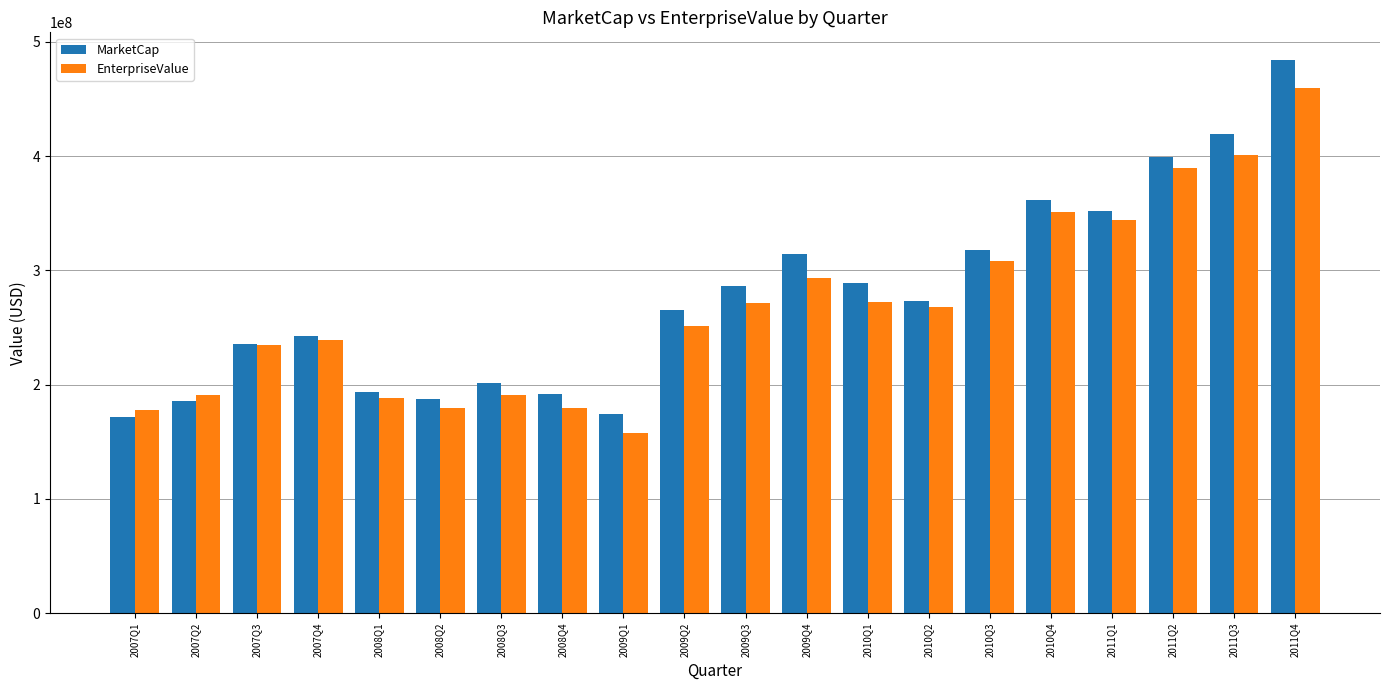

How many data points in MarketCap are less than 273071100?

10